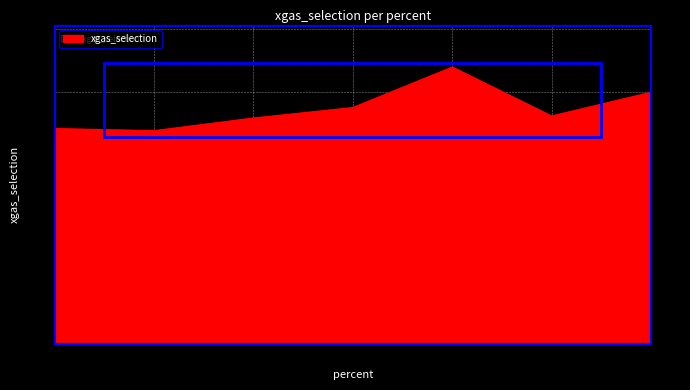

How many interior local valleys (lower than both neighbors) does the data have?

2